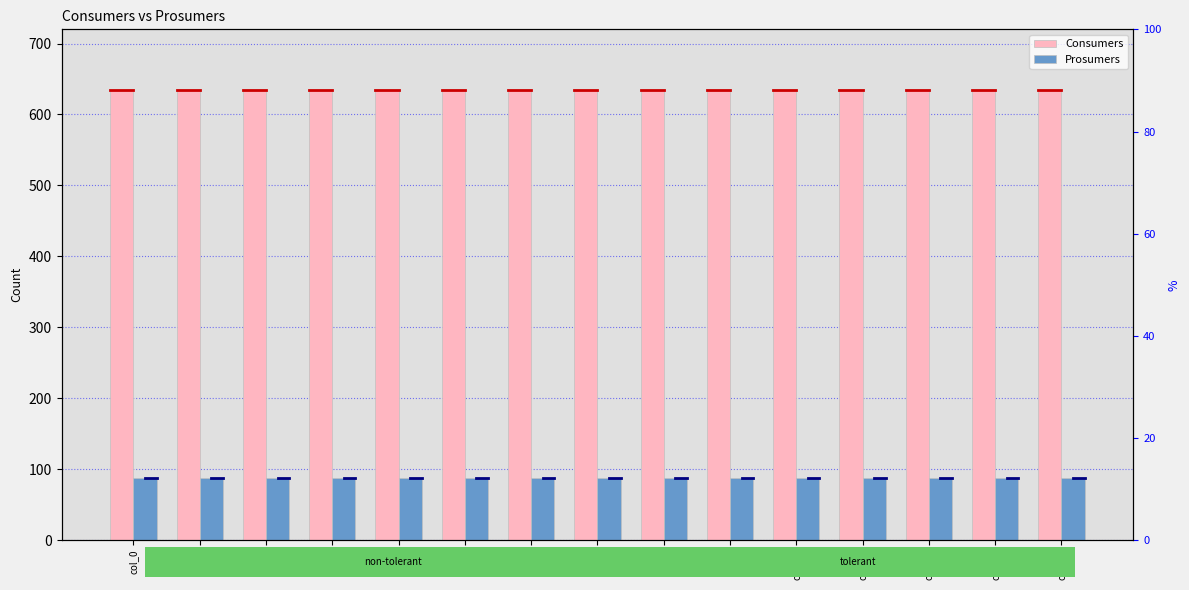

True or false: Consumers has a value of 635 at col_2.

True